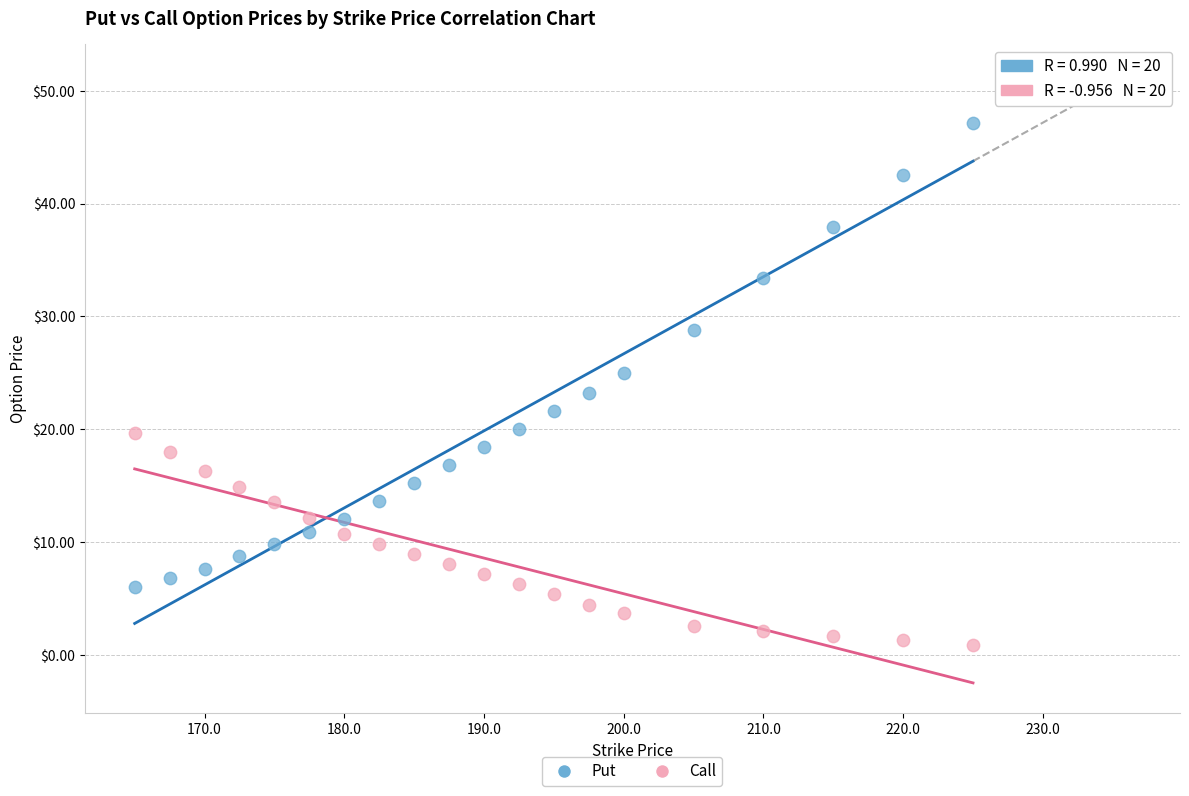

Across all data points, what is the range of Y values (max minus min)?

46.3